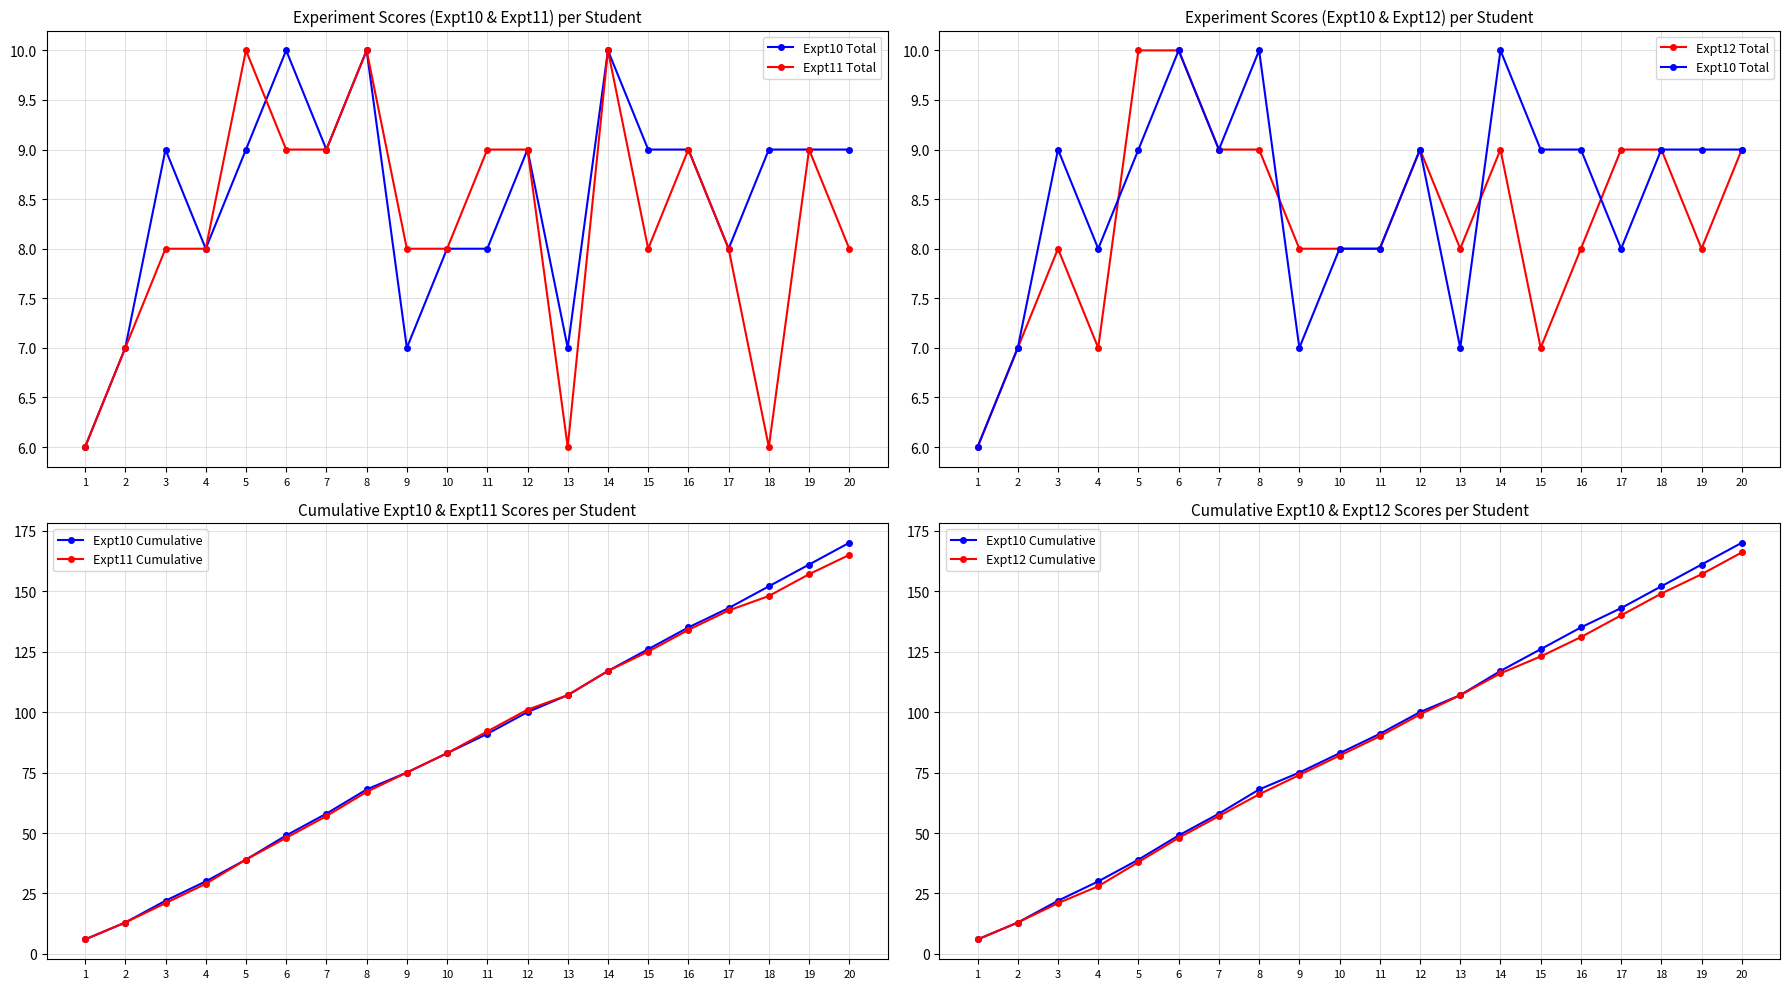

Which category has the highest value across all series?

20